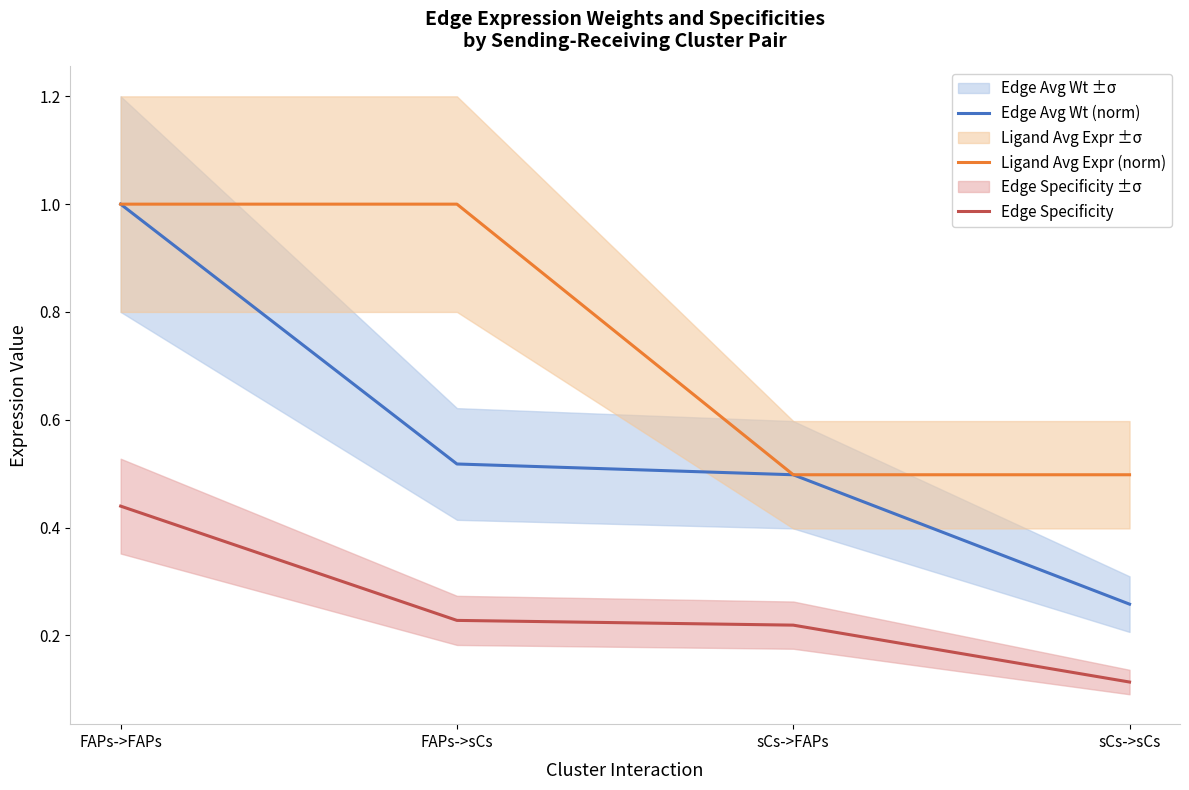

Which series has the largest total across all categories?

Ligand Avg Expr (norm)